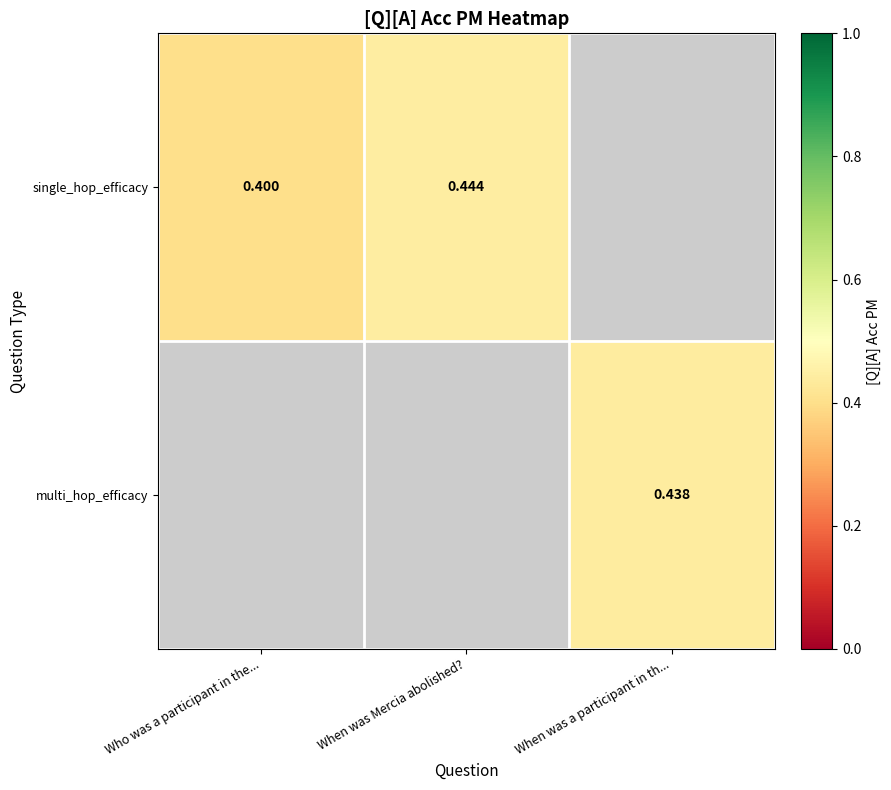

How many series are shown in this chart?

2